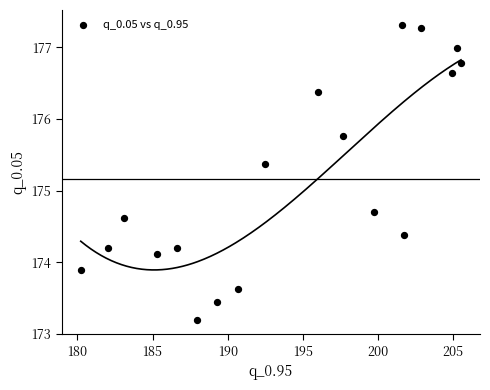

What is the range of X values (max minus min)?

25.3